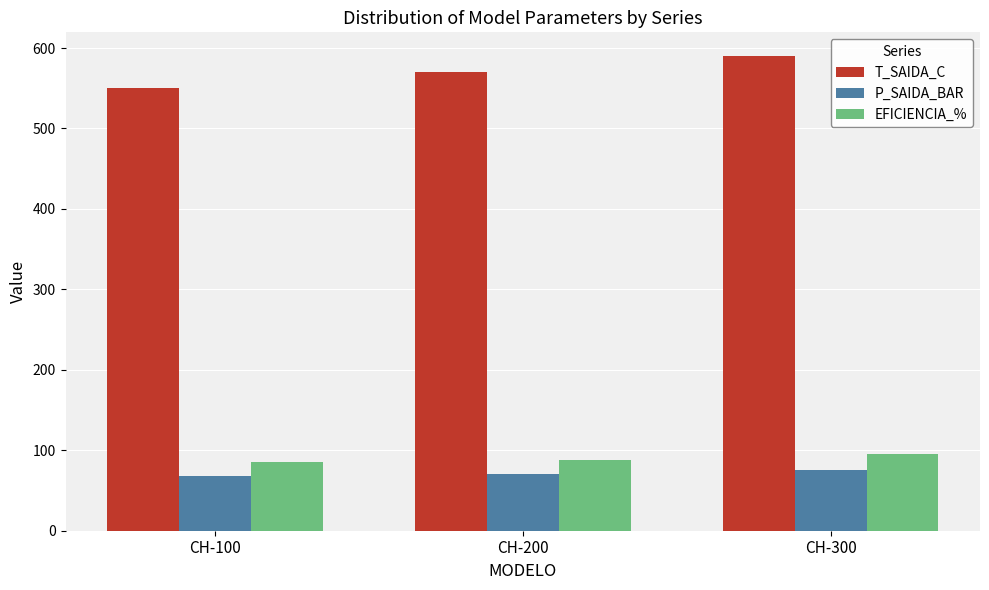

Which series has the widest spread of values?

T_SAIDA_C